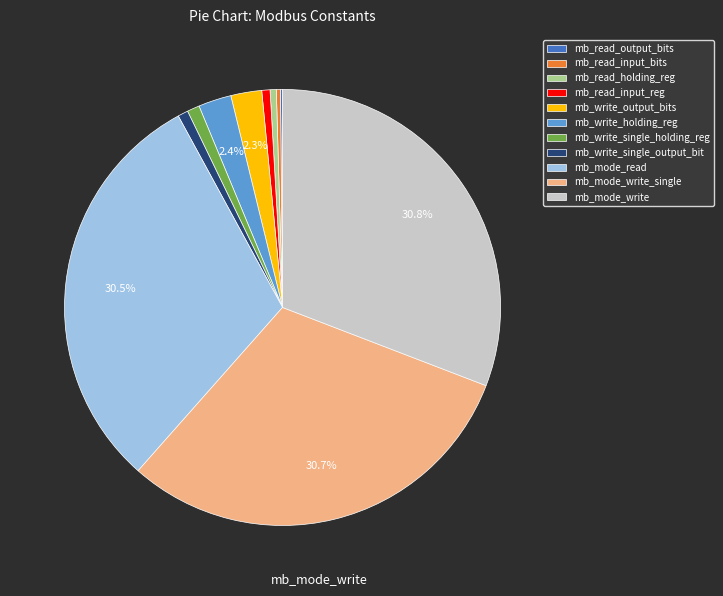

Do mb_read_holding_reg and mb_write_single_output_bit together represent more than half of the pie?

No